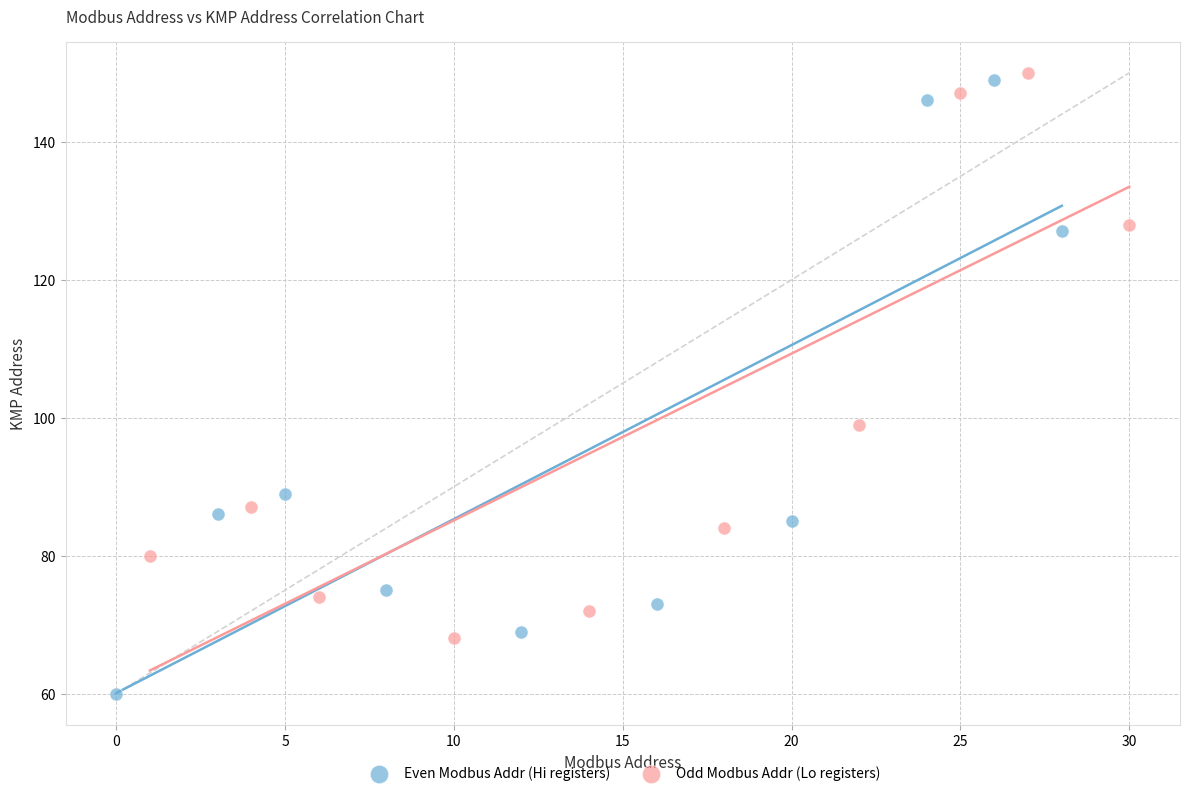

What are all the series names shown in the legend?

Even Modbus Addr (Hi registers), Odd Modbus Addr (Lo registers)